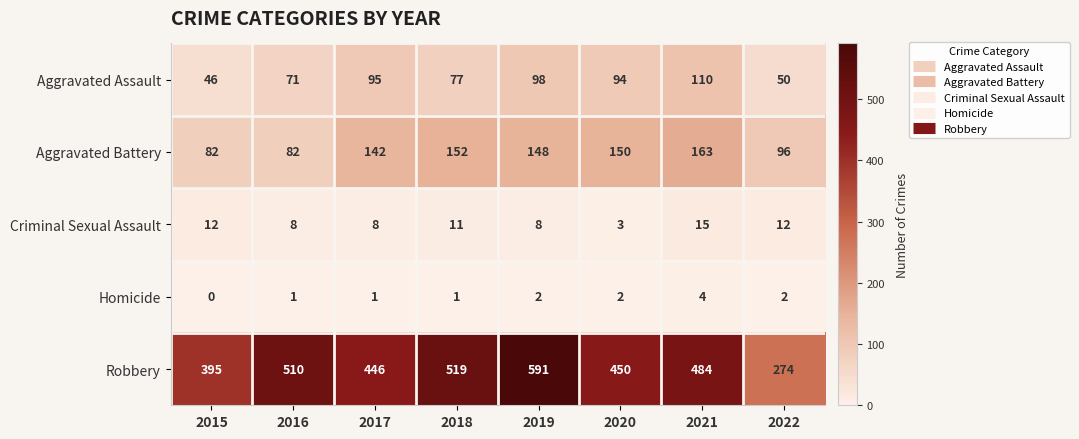

Which series has the largest range (max minus min)?

Robbery